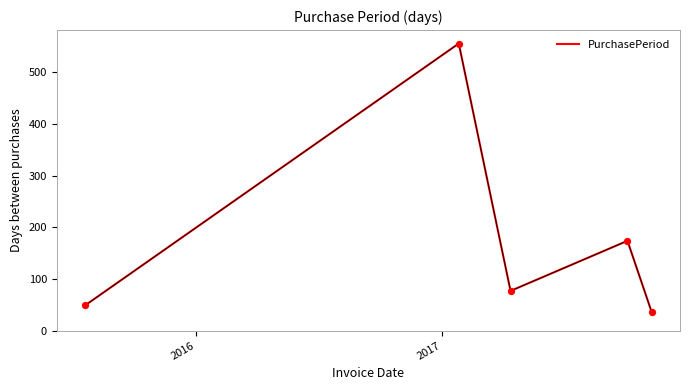

What is the smallest value displayed?

36